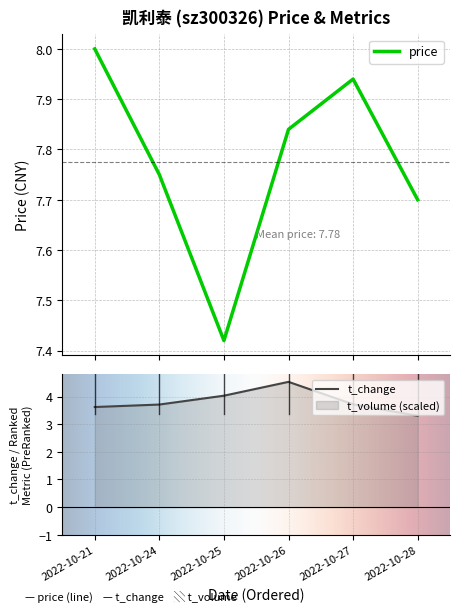

What is the total value across all series at 2022-10-25?

11.4